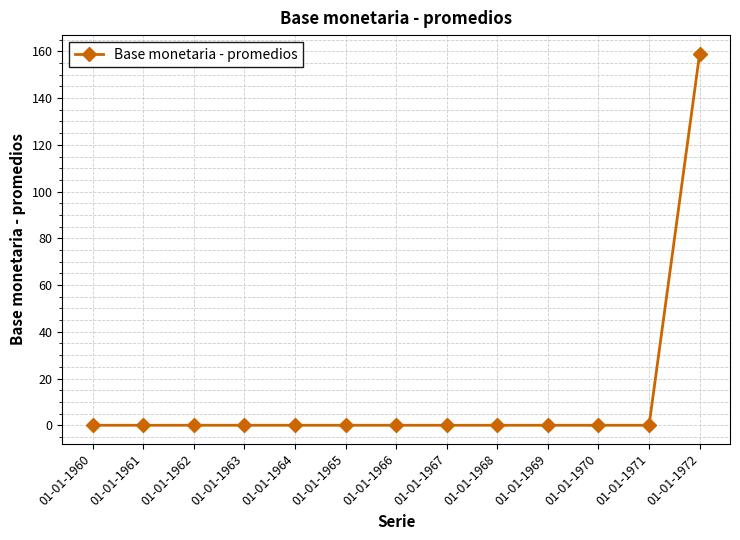

Which category has the highest value across all series?

01-01-1972